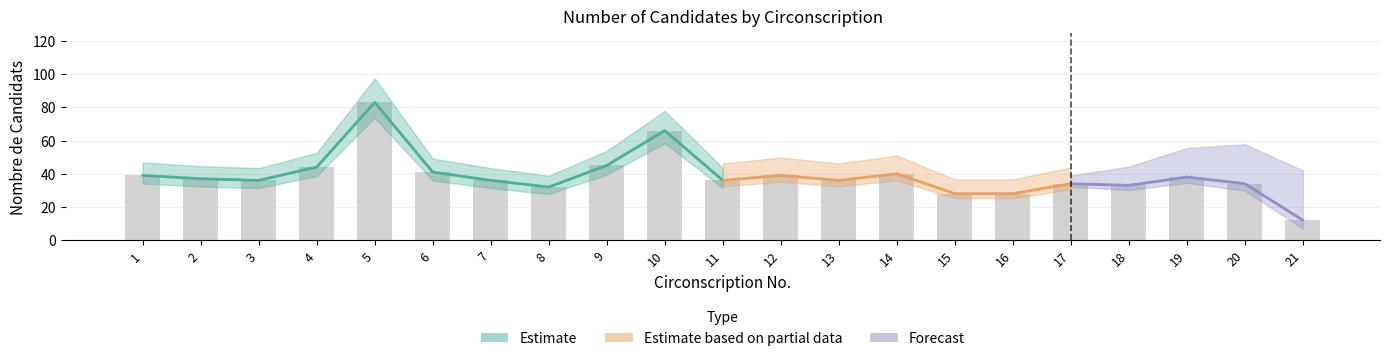

What is the ratio of the value at 3 to the value at 18?

1.1